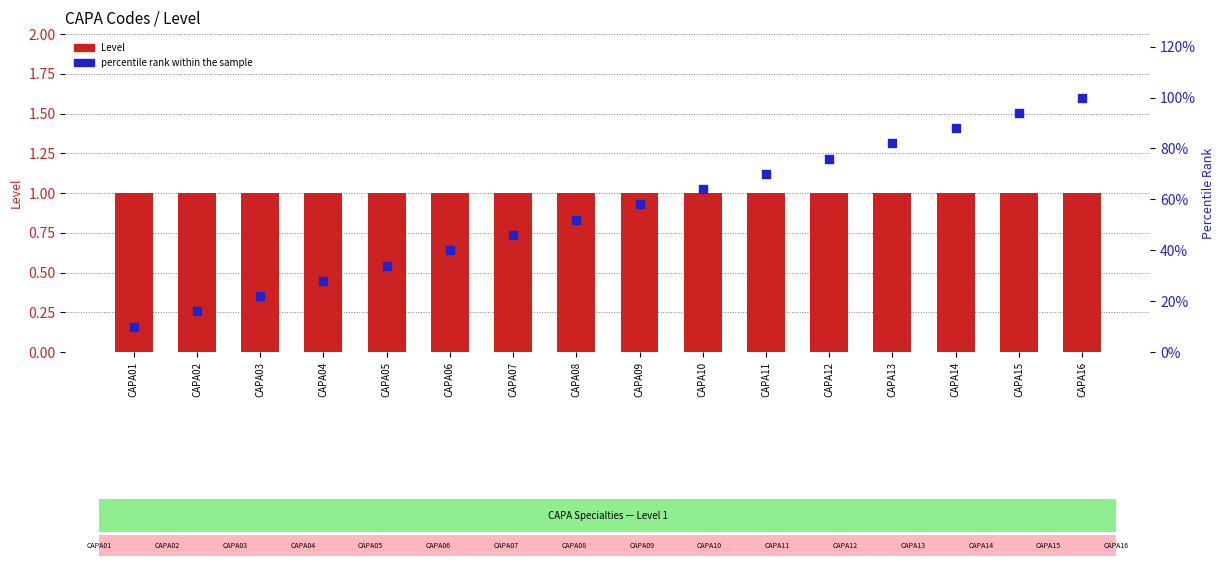

Which series contains the lowest Y value?

percentile rank within the sample